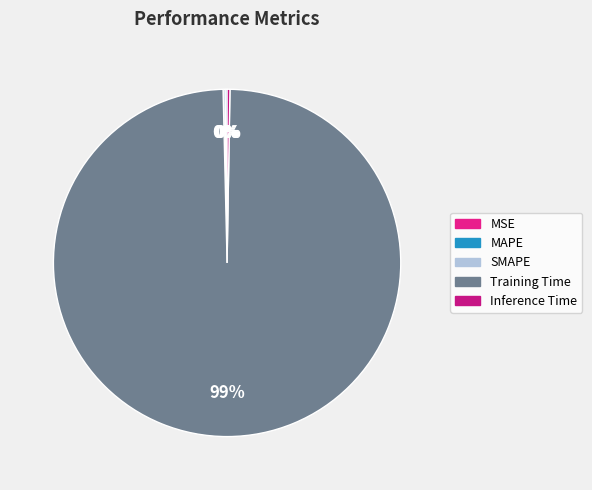

To the nearest percent, what is the combined percentage of Training Time and MAPE?

100%